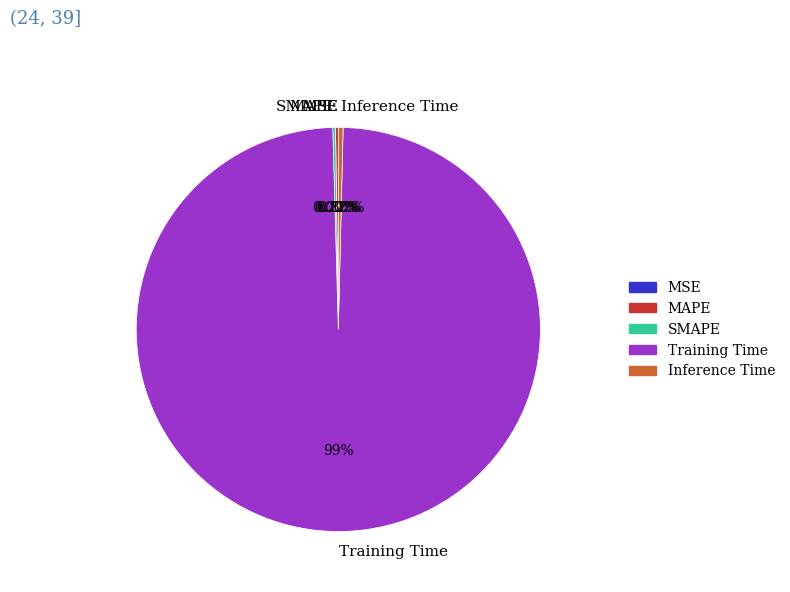

Which has a higher value, Inference Time or Training Time?

Training Time